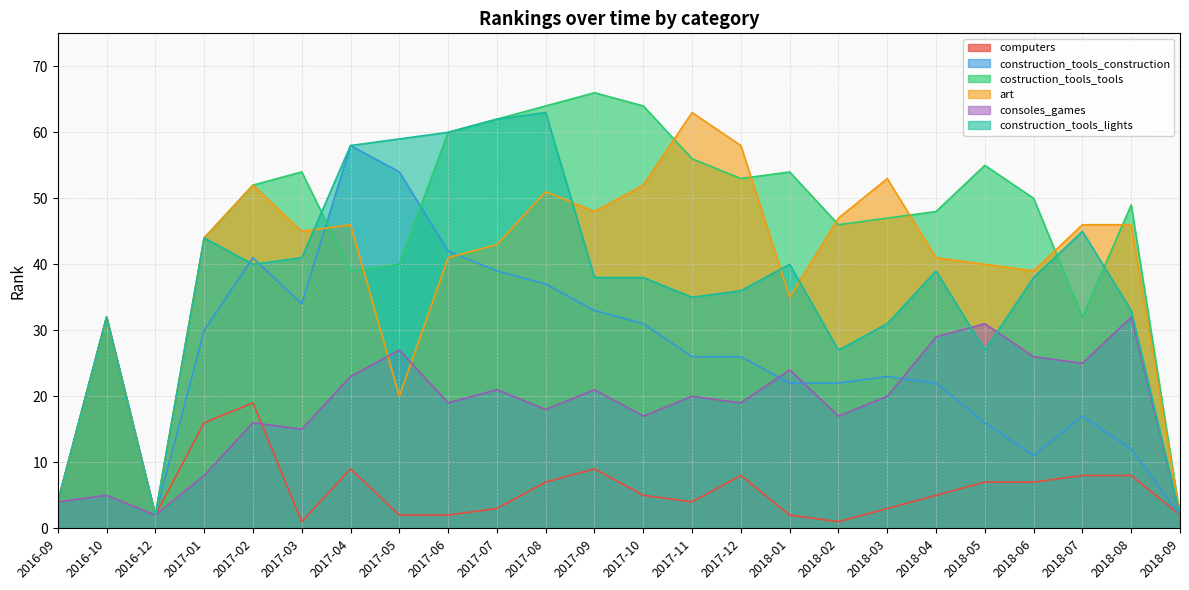

Reading left to right, what are all the values shown in this chart?

computers: 4	32	2	16	19	1	9	2	2	3	7	9	5	4	8	2	1	3	5	7	7	8	8	2
construction_tools_construction: 4	32	2	30	41	34	58	54	42	39	37	33	31	26	26	22	22	23	22	16	11	17	12	2
costruction_tools_tools: 4	32	2	44	52	54	39	40	60	62	64	66	64	56	53	54	46	47	48	55	50	32	49	2
art: 4	32	2	44	52	45	46	20	41	43	51	48	52	63	58	35	47	53	41	40	39	46	46	2
consoles_games: 4	5	2	8	16	15	23	27	19	21	18	21	17	20	19	24	17	20	29	31	26	25	32	2
construction_tools_lights: 4	32	2	44	40	41	58	59	60	62	63	38	38	35	36	40	27	31	39	27	38	45	33	2